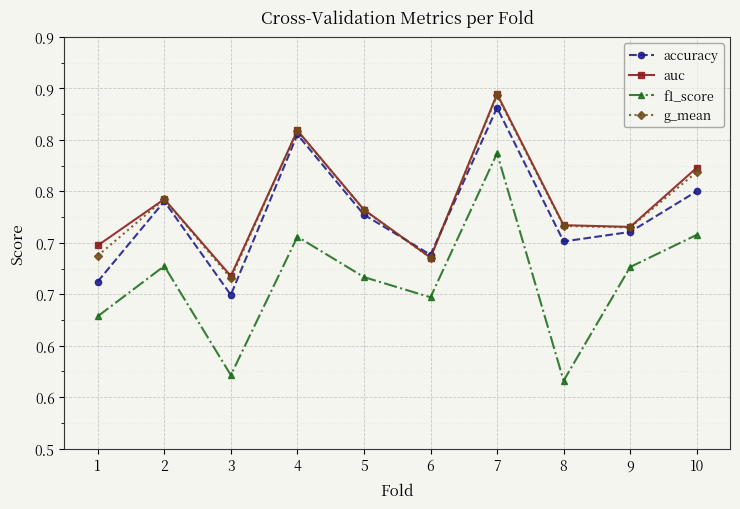

Does the chart have visible grid lines?

Yes